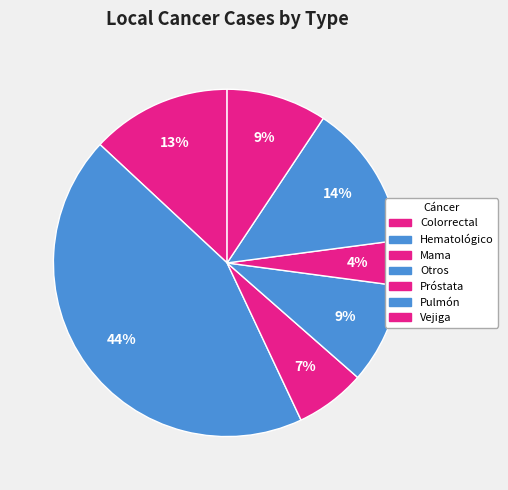

To the nearest percent, what is the average slice percentage?

14%